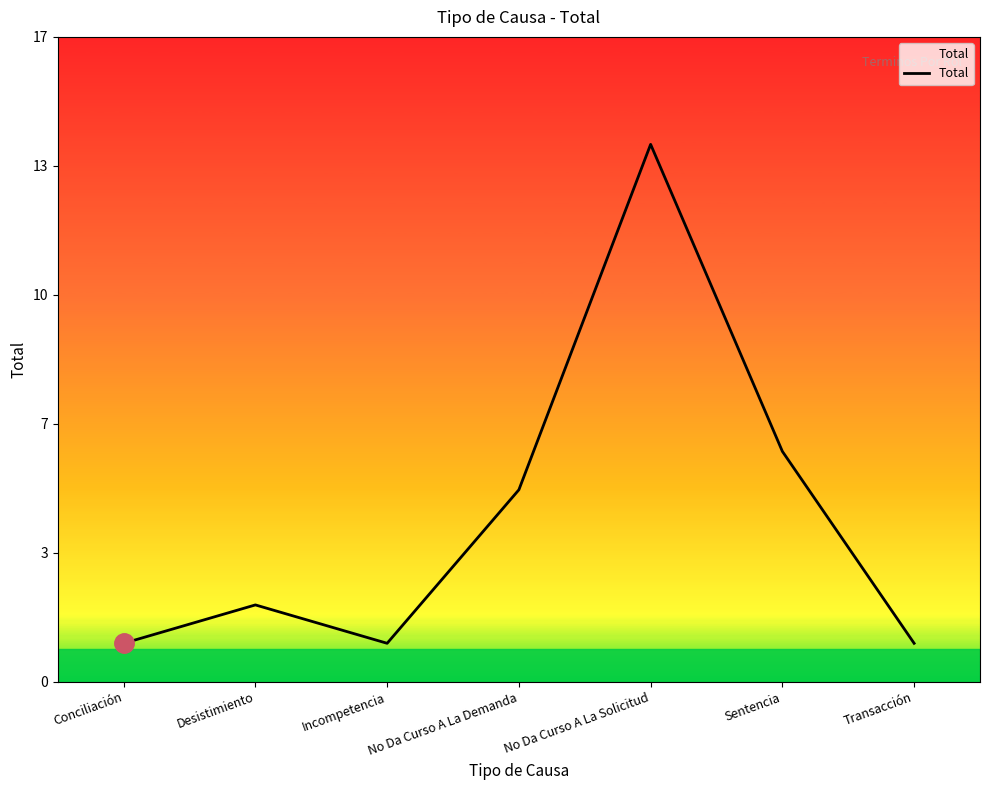

Rank the categories by value from lowest to highest.

Conciliación, Incompetencia, Transacción, Desistimiento, No Da Curso A La Demanda, Sentencia, No Da Curso A La Solicitud